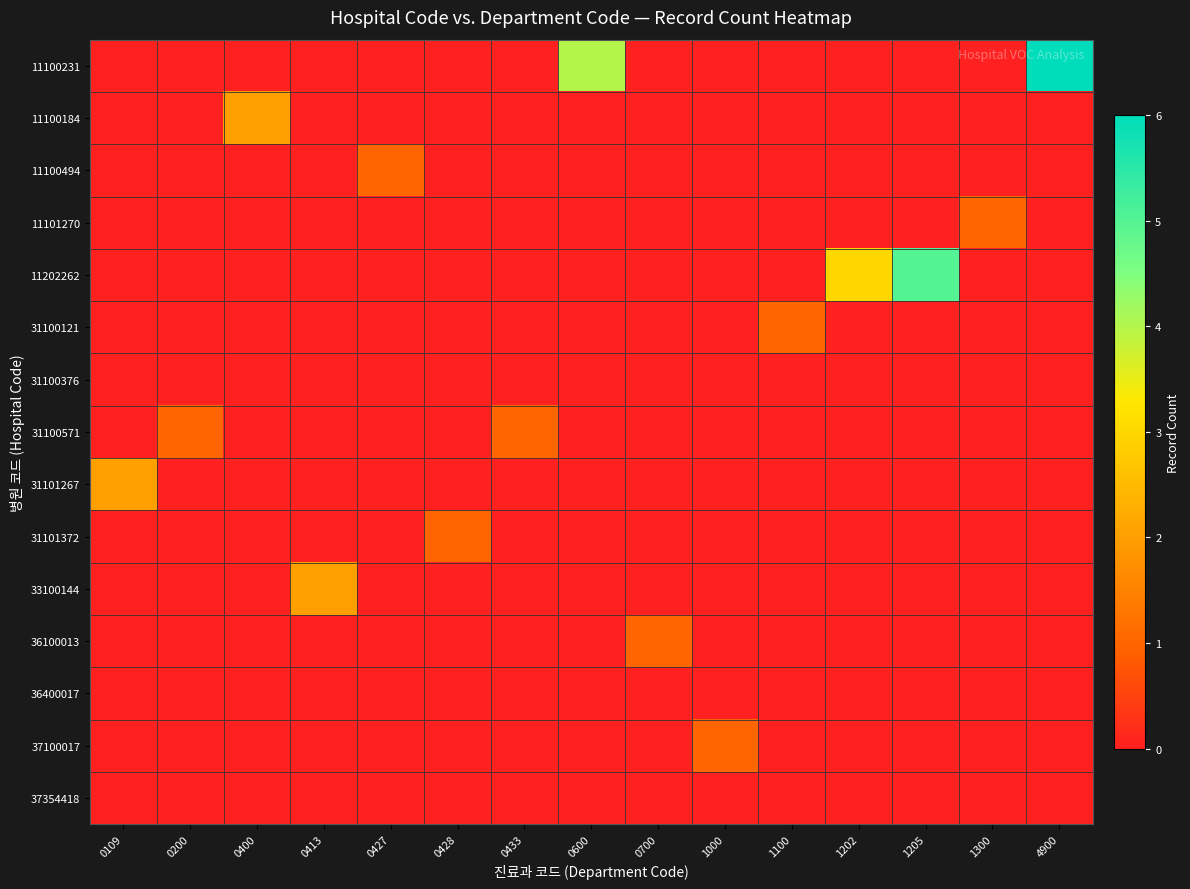

What is the maximum value shown in the chart?

6